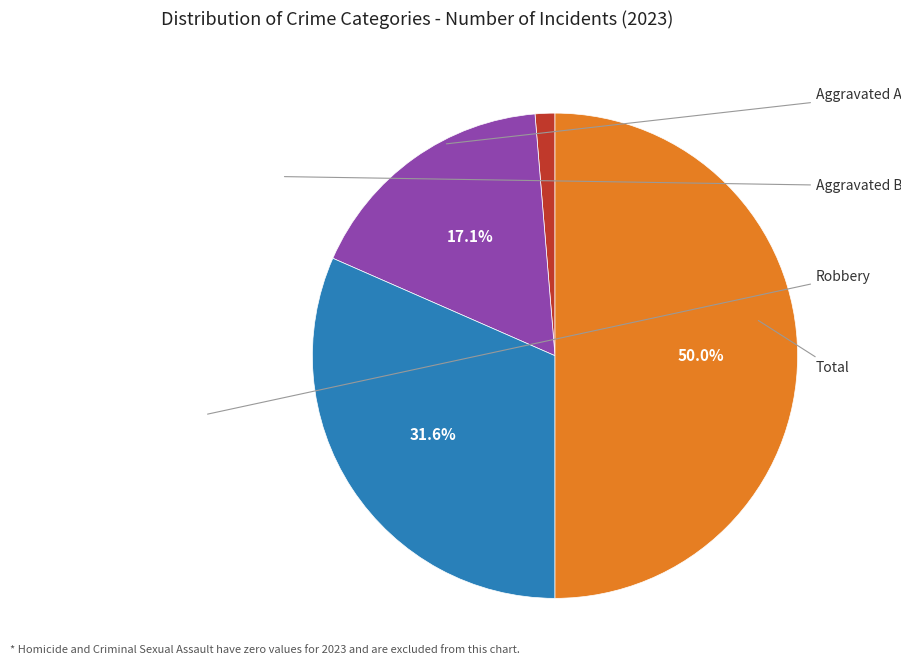

To the nearest percent, what is the average slice percentage?

25%